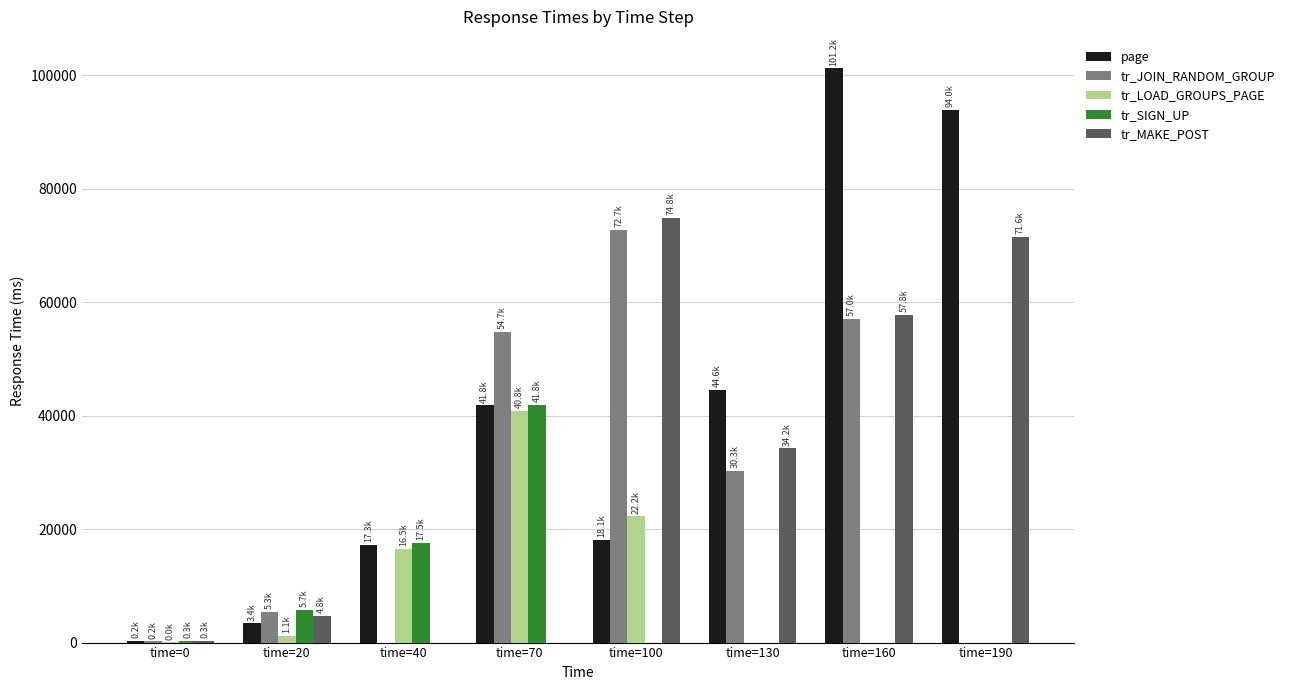

What is the maximum value for tr_LOAD_GROUPS_PAGE?

40800.5